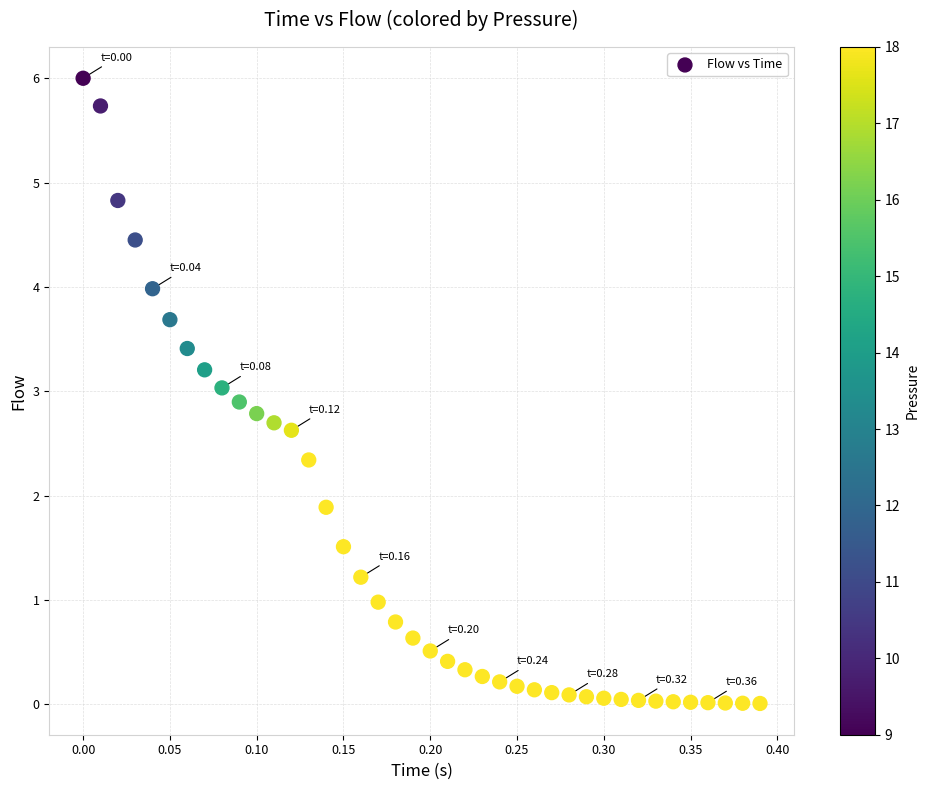

What is the range of Y values (max minus min)?

6.0